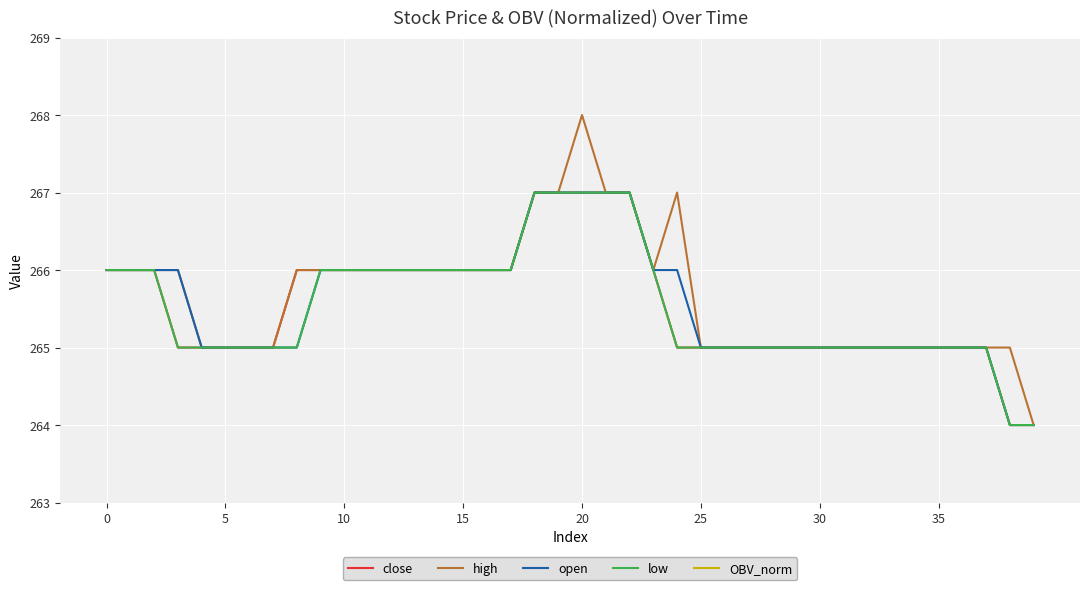

What is the sum of the open values at 24 and 21?

533.0